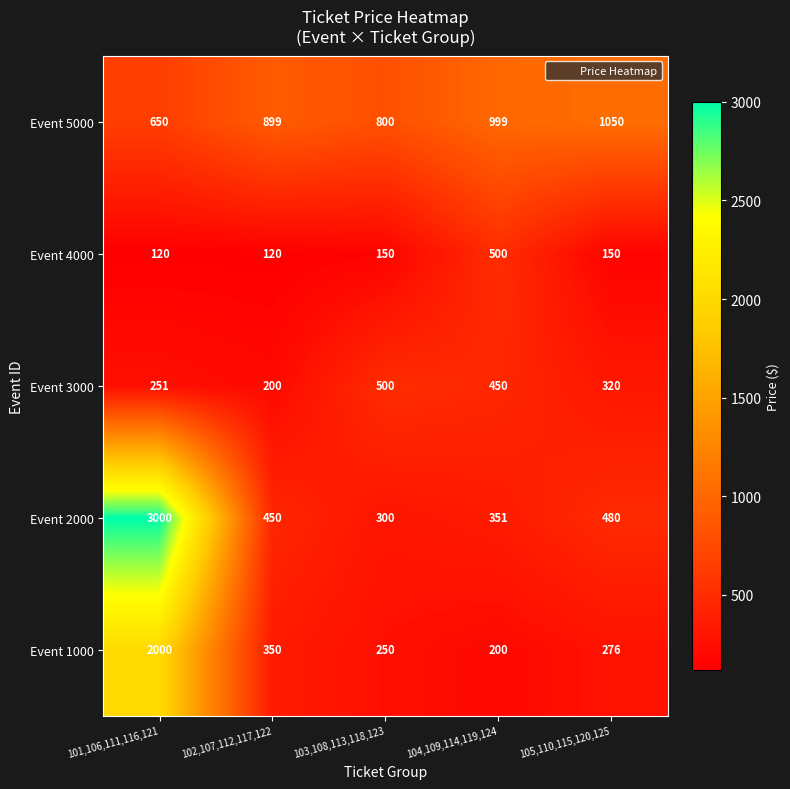

At 101,106,111,116,121, list the series in order from largest to smallest.

Event 2000, Event 1000, Event 5000, Event 3000, Event 4000